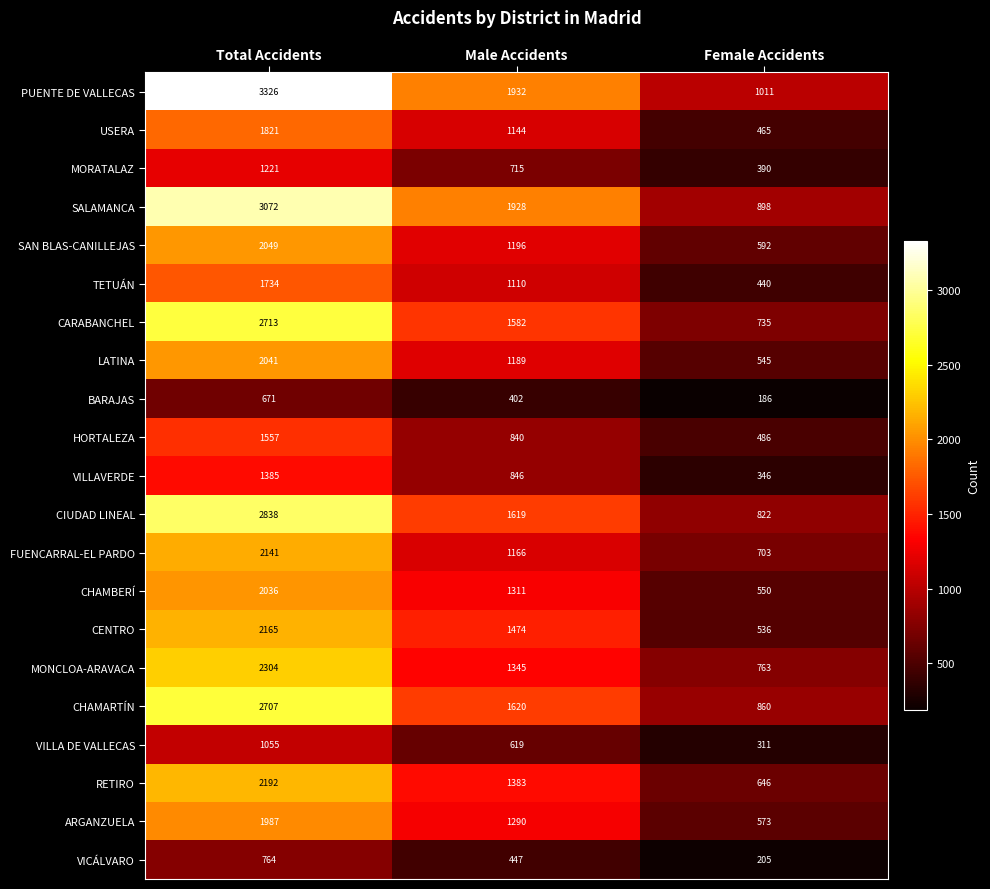

How many values in the CIUDAD LINEAL series are below 1619?

1